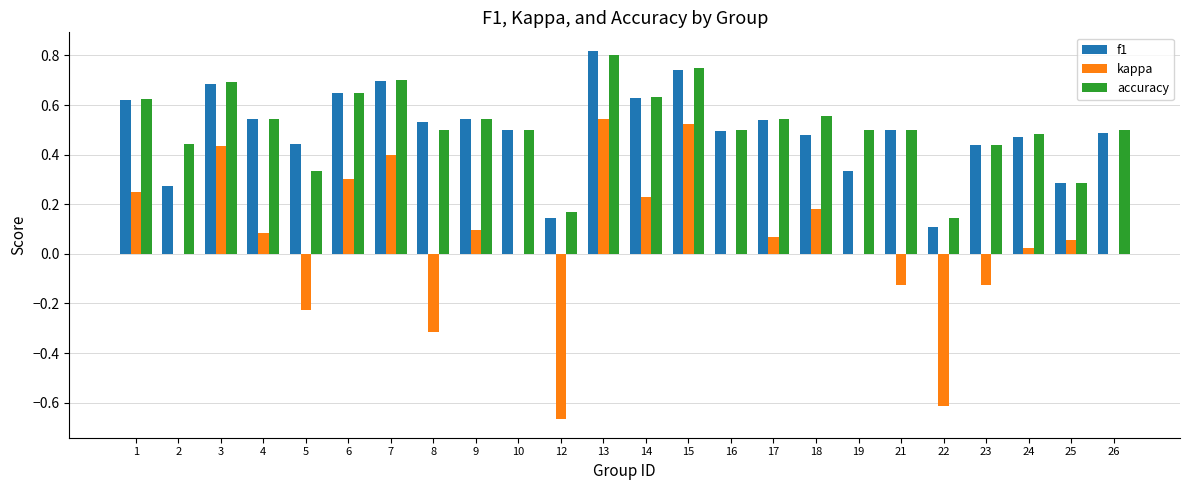

Is it true that kappa equals 0.0 at 26?

True